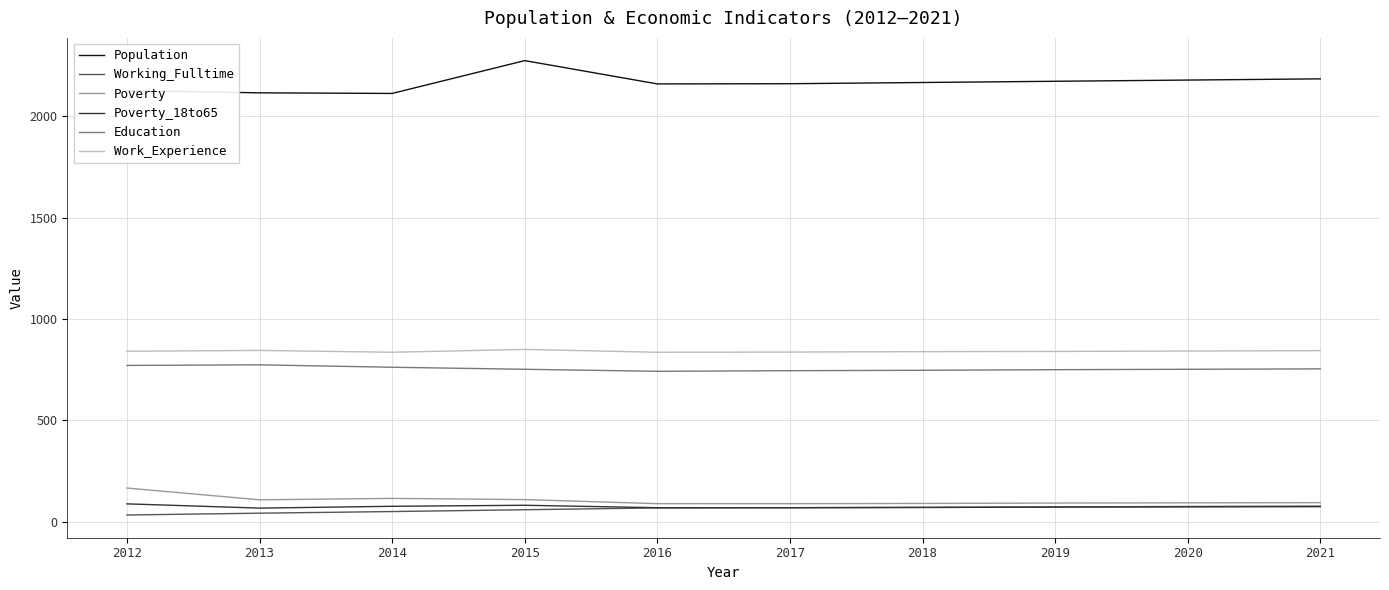

Is the value of Working_Fulltime at 2017 greater than the value of Poverty at 2014?

No